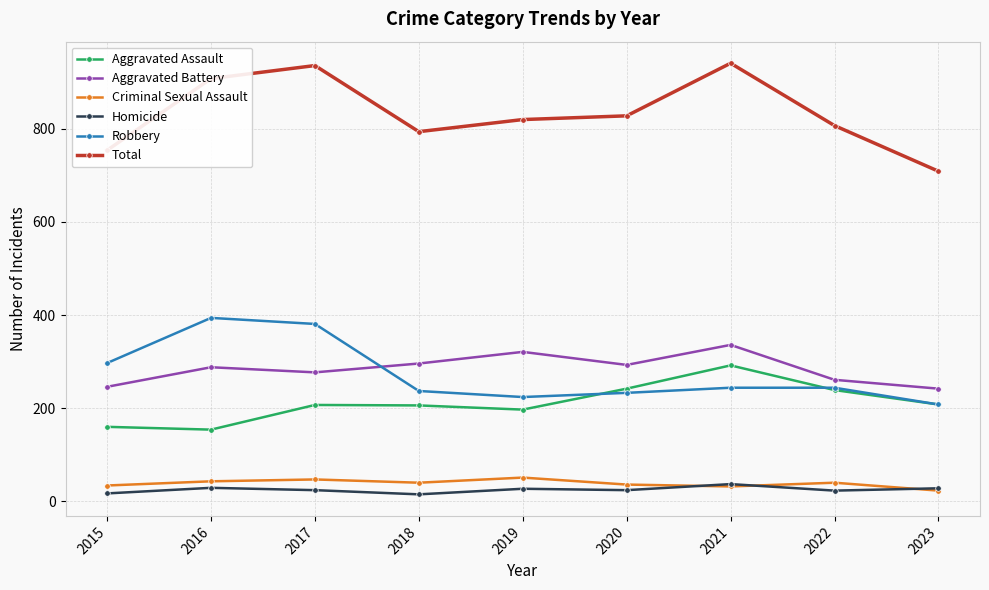

What is the difference between the maximum and minimum values in the Criminal Sexual Assault series?

28